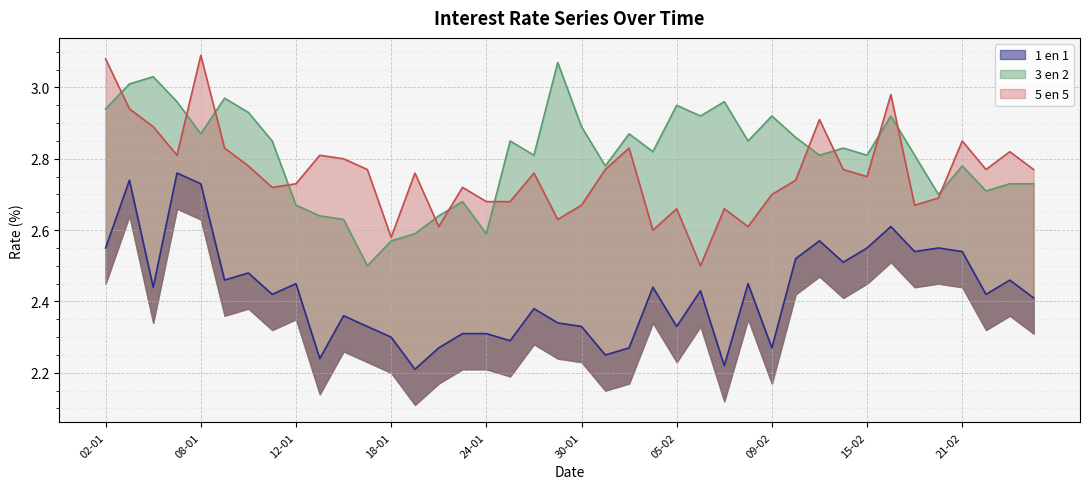

In 3 en 2, how many points are lower than both neighbors (excluding endpoints)?

12